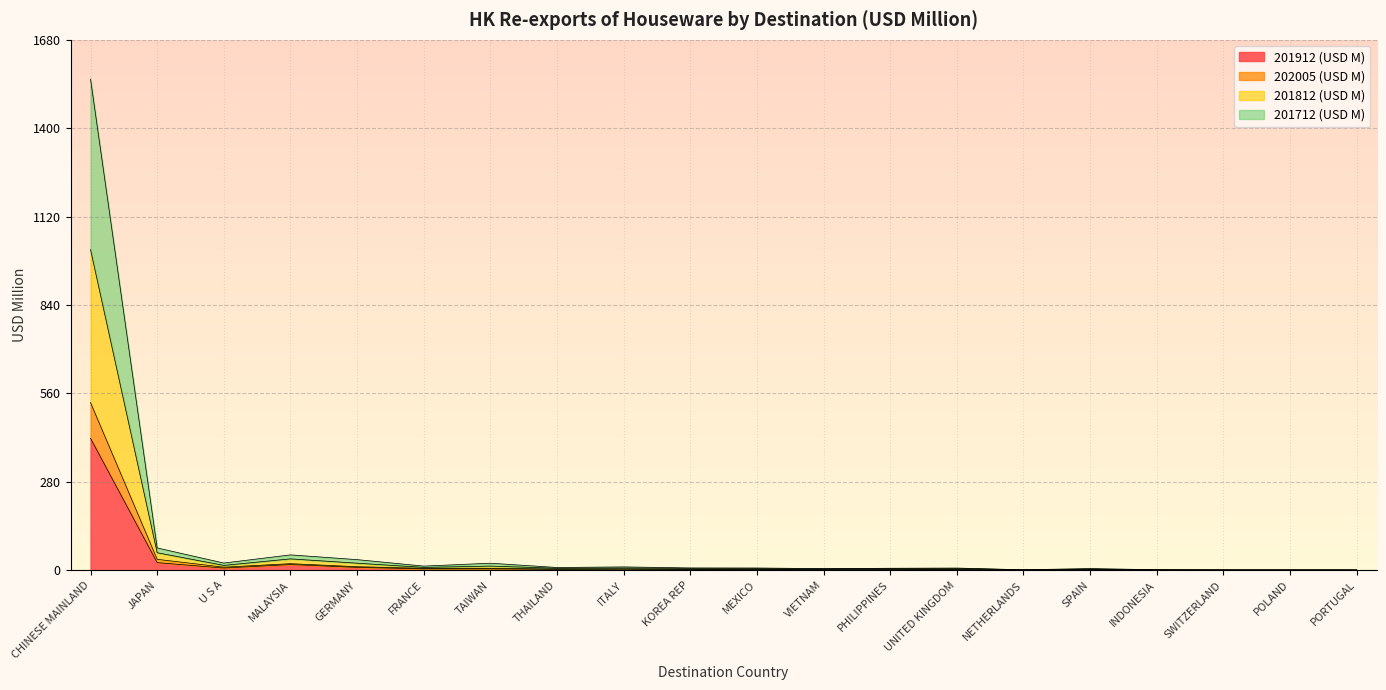

The value of 201812 (USD M) at FRANCE is 7.9. True or false?

False